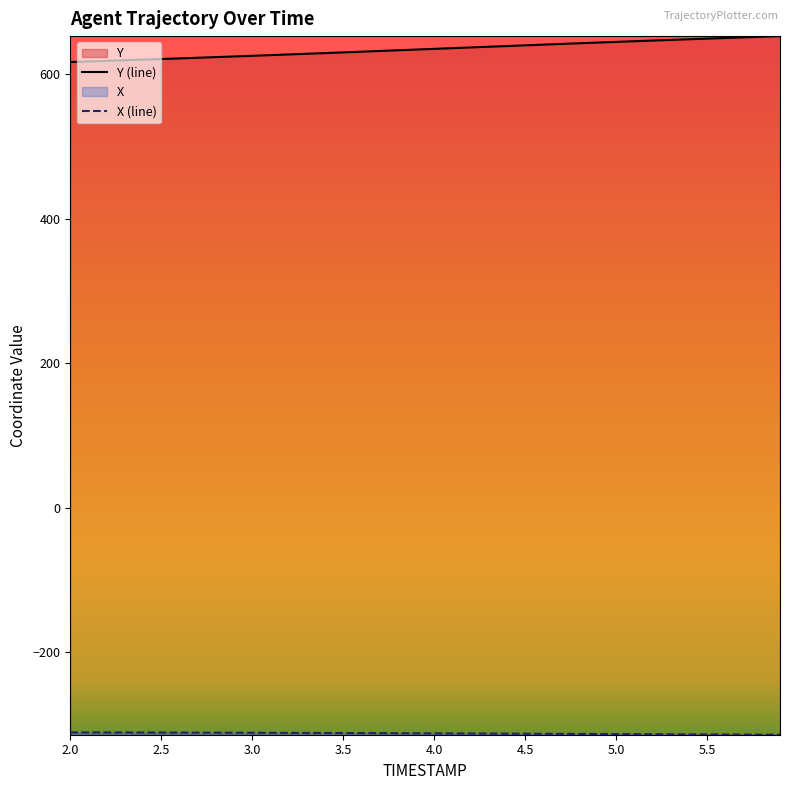

What is the label of the 27th point from the left?

4.6